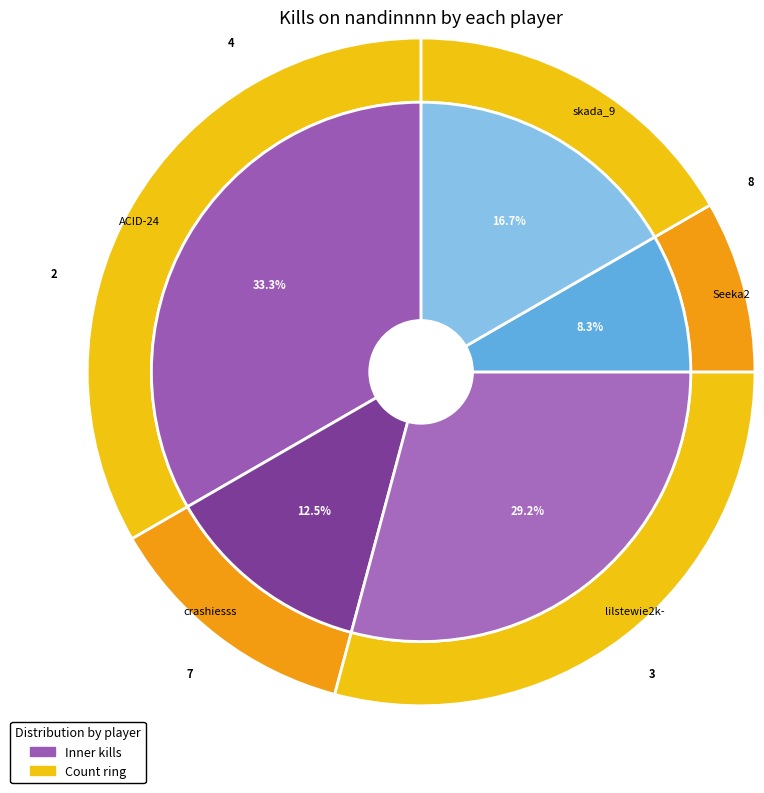

Is crashiesss the majority of the pie?

No